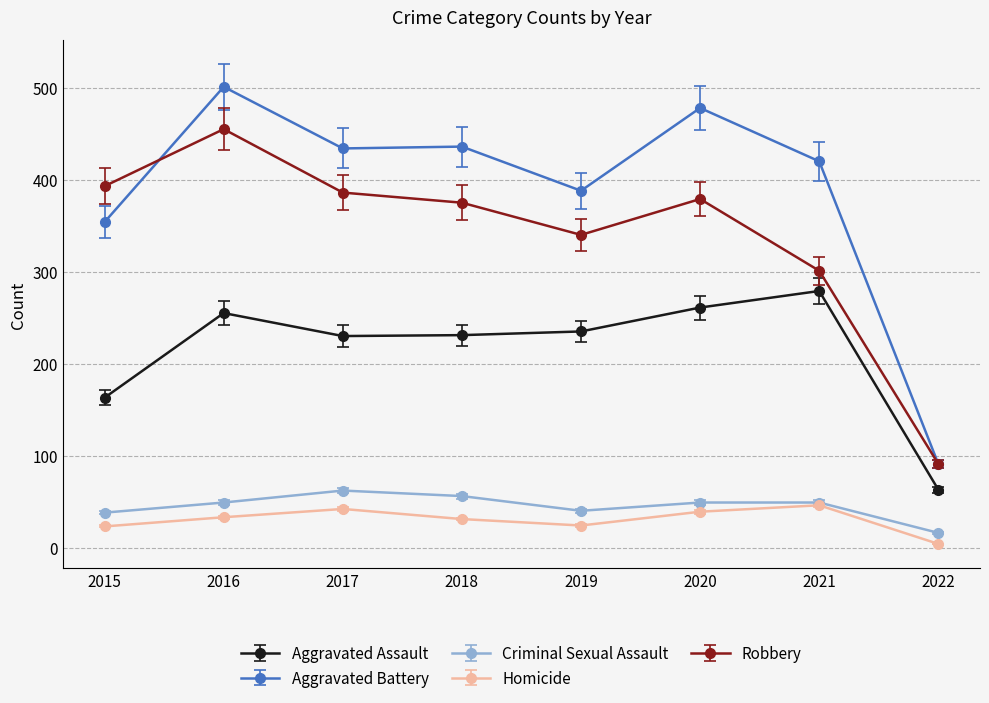

At which category does the chart reach its peak across all series?

2016